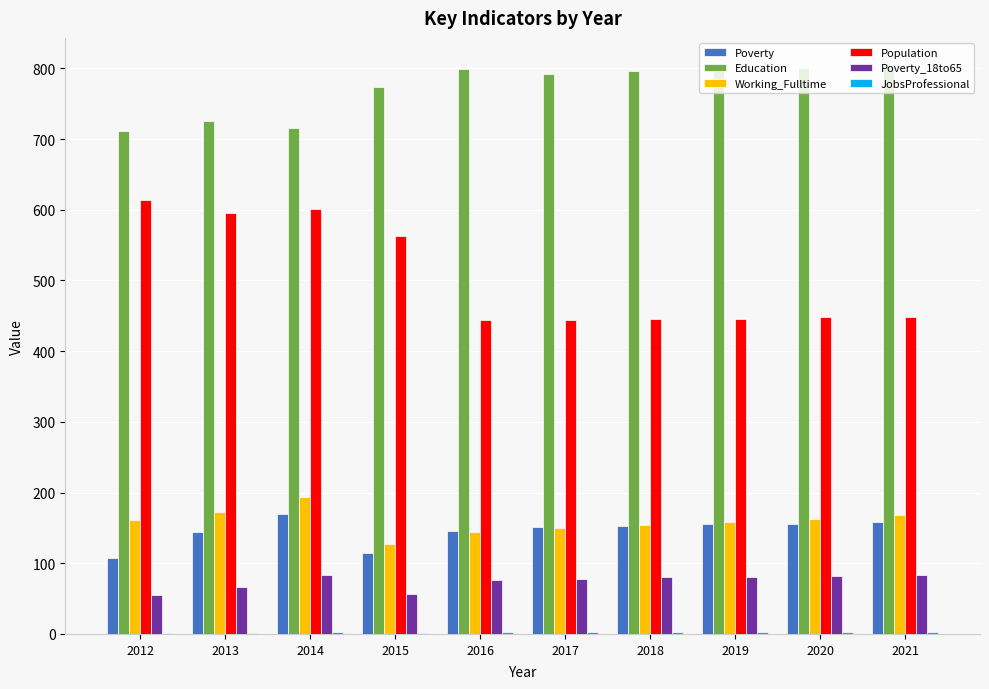

What is the sum of all Poverty values?

1454